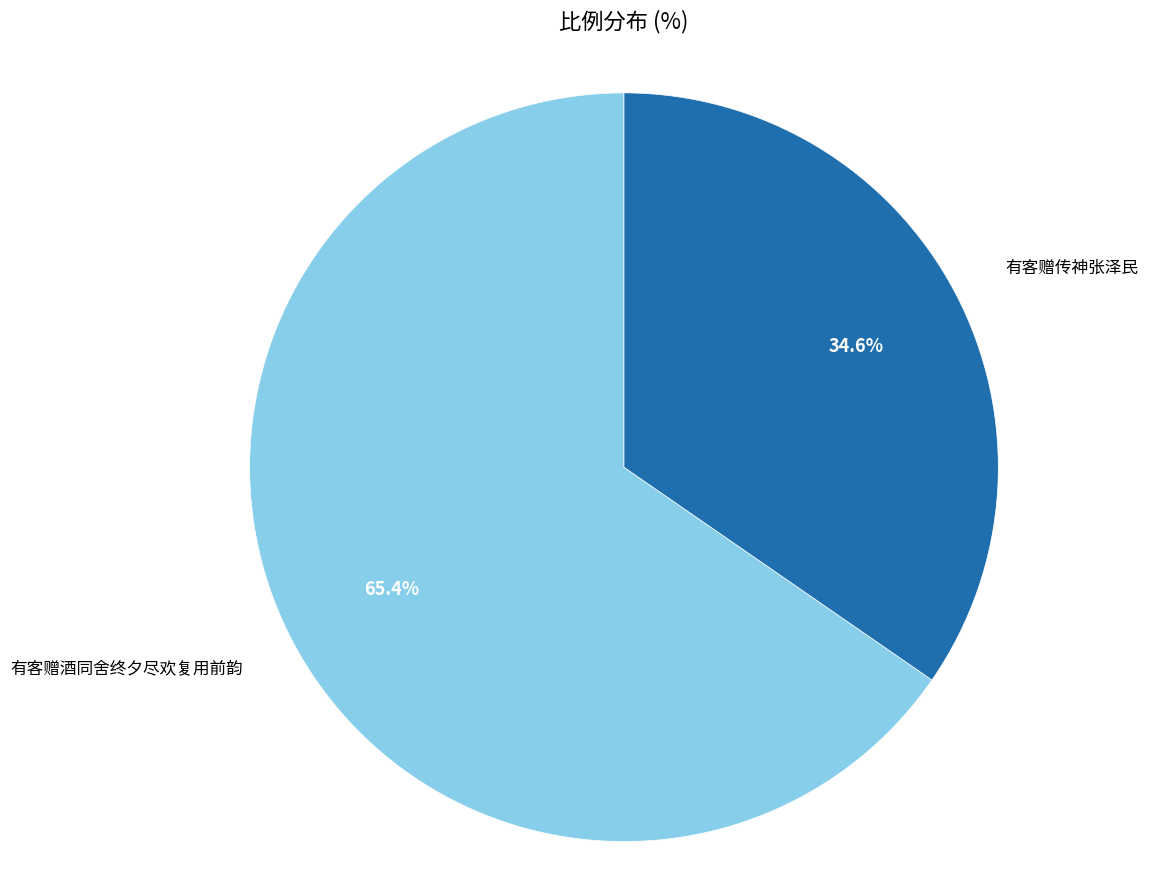

Is the sum of 有客赠传神张泽民 and 有客赠酒同舍终夕尽欢复用前韵 greater than half?

Yes